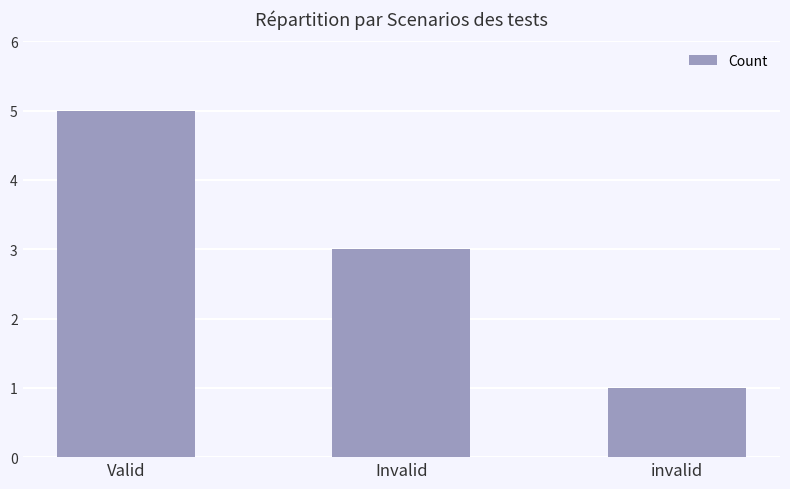

Which category has the highest value across all series?

Valid